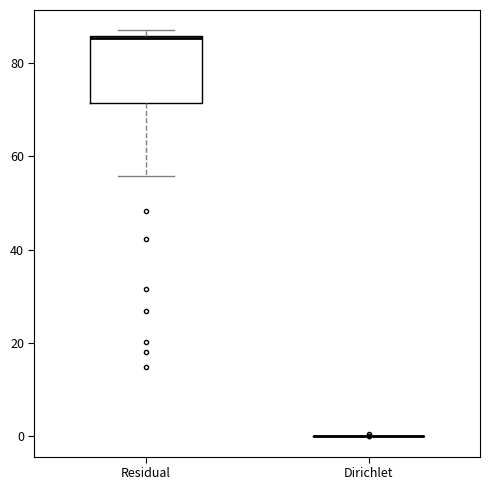

Reading left to right, read every box against the y-axis: the position of its median line, the range the box covers, and the ends of its whiskers. The values are not printed on the chart, so give them approximately, as read against the axis.

Residual: median 86, box 72 to 86, whiskers 56 to 88
Dirichlet: box collapsed to a line at 0, whiskers 0 to 0